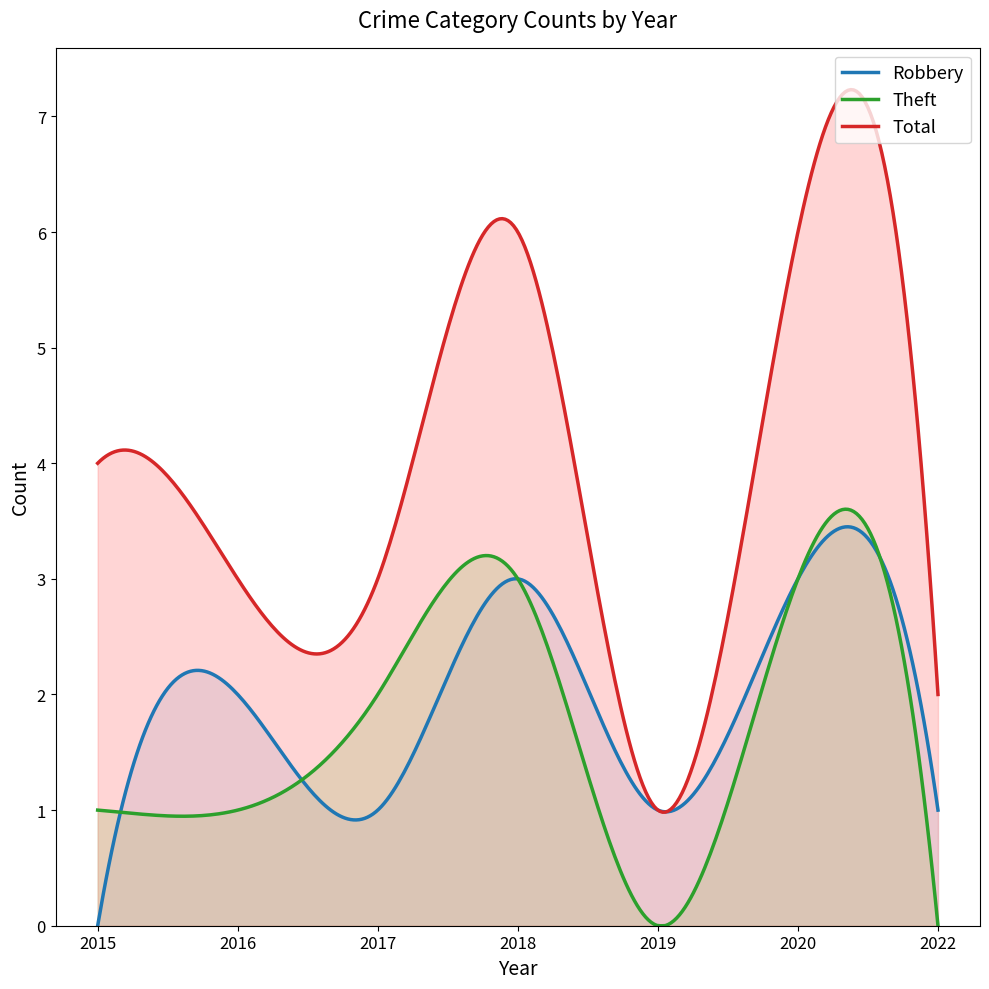

True or false: Theft has a value of -1 at 2019.

False